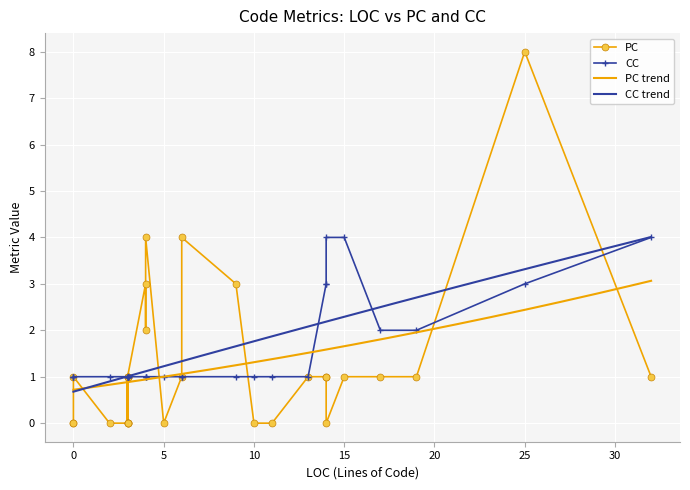

What is the minimum value for CC?

1